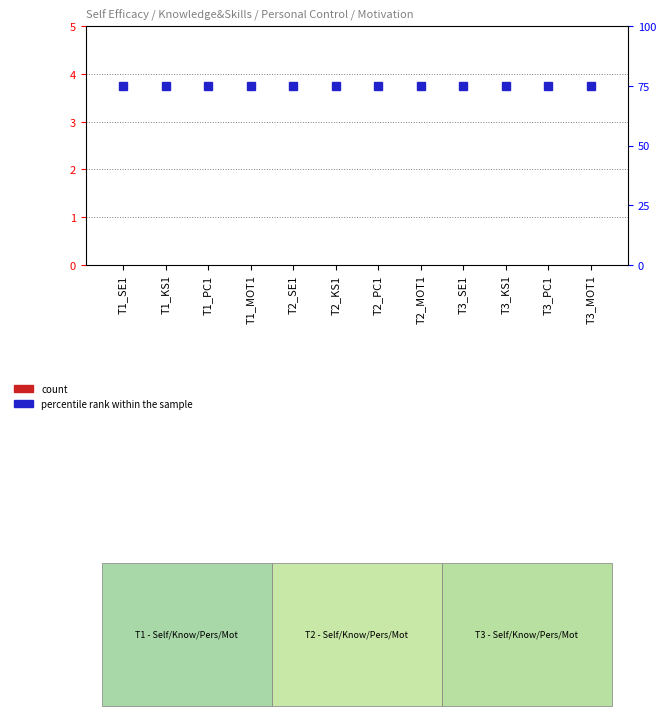

How many bars are there in each group?

2